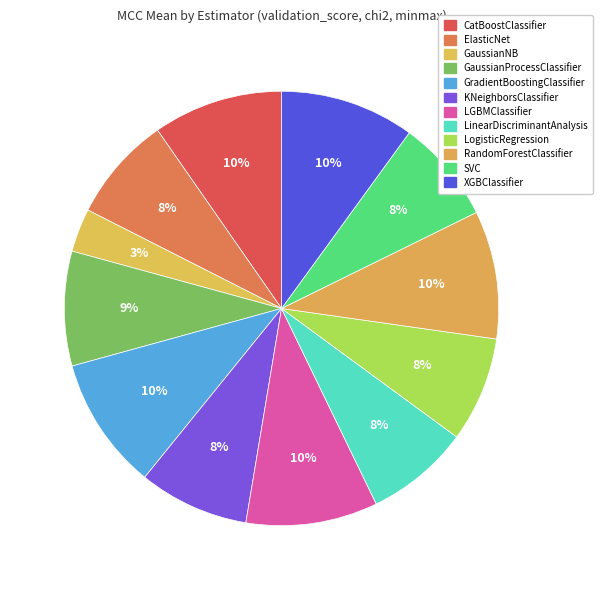

To the nearest percent, what is the combined percentage of XGBClassifier and LinearDiscriminantAnalysis?

18%